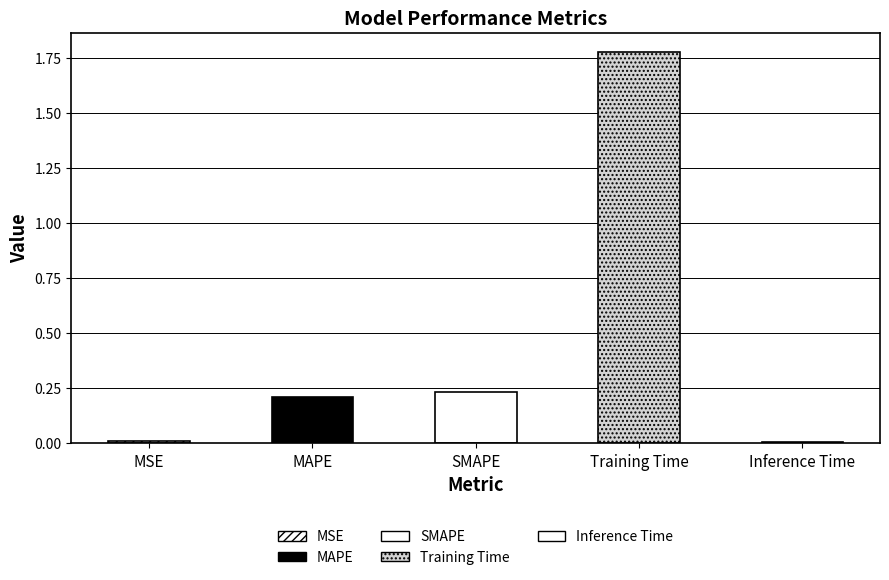

Reading left to right, list all the values displayed in this chart.

MSE=0.0	MAPE=0.2	SMAPE=0.2	Training Time=1.8	Inference Time=0.0